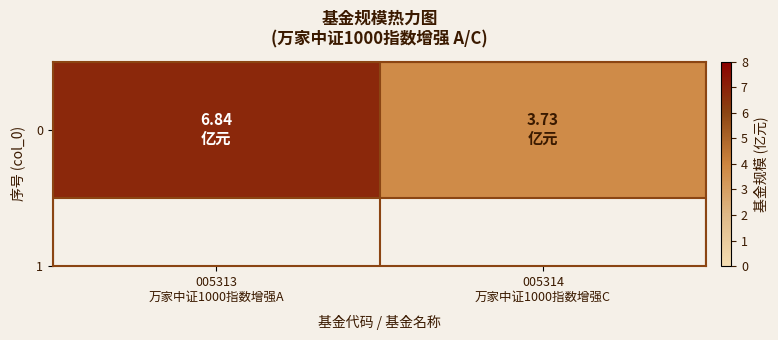

The value at 005314
万家中证1000指数增强C is 3.7. True or false?

True